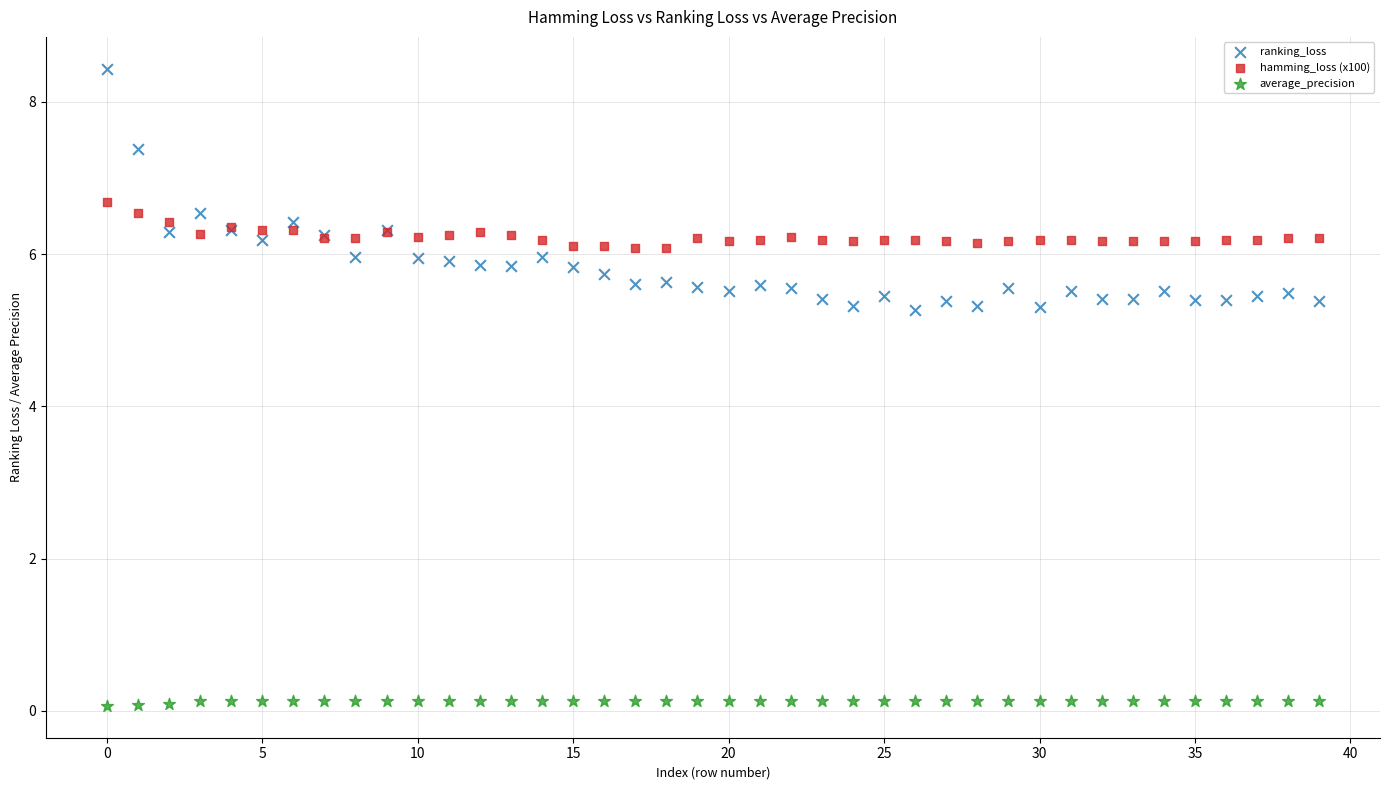

What are all the series names shown in the legend?

ranking_loss, hamming_loss (x100), average_precision